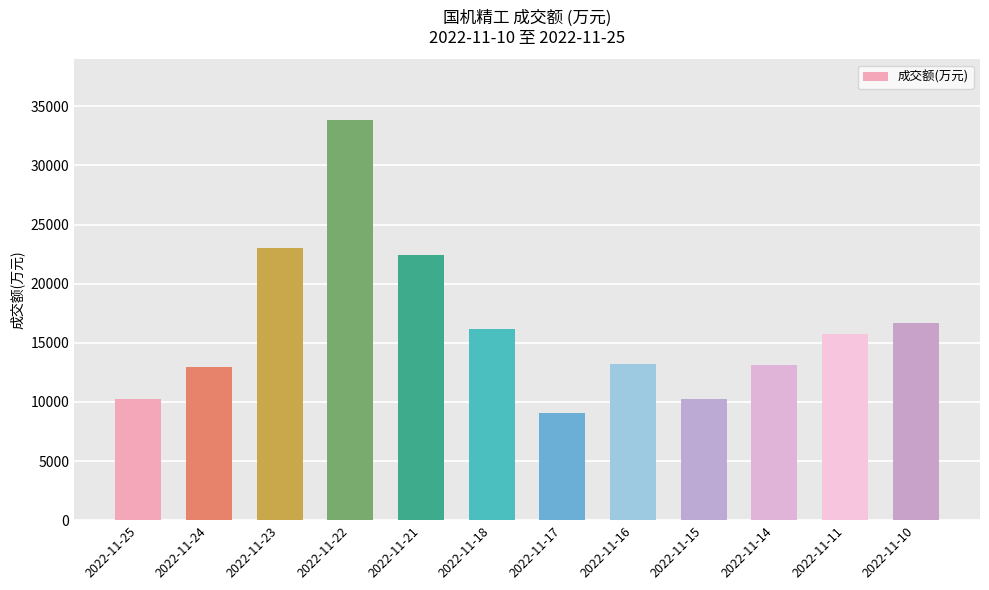

What is the sum of all values?

196751